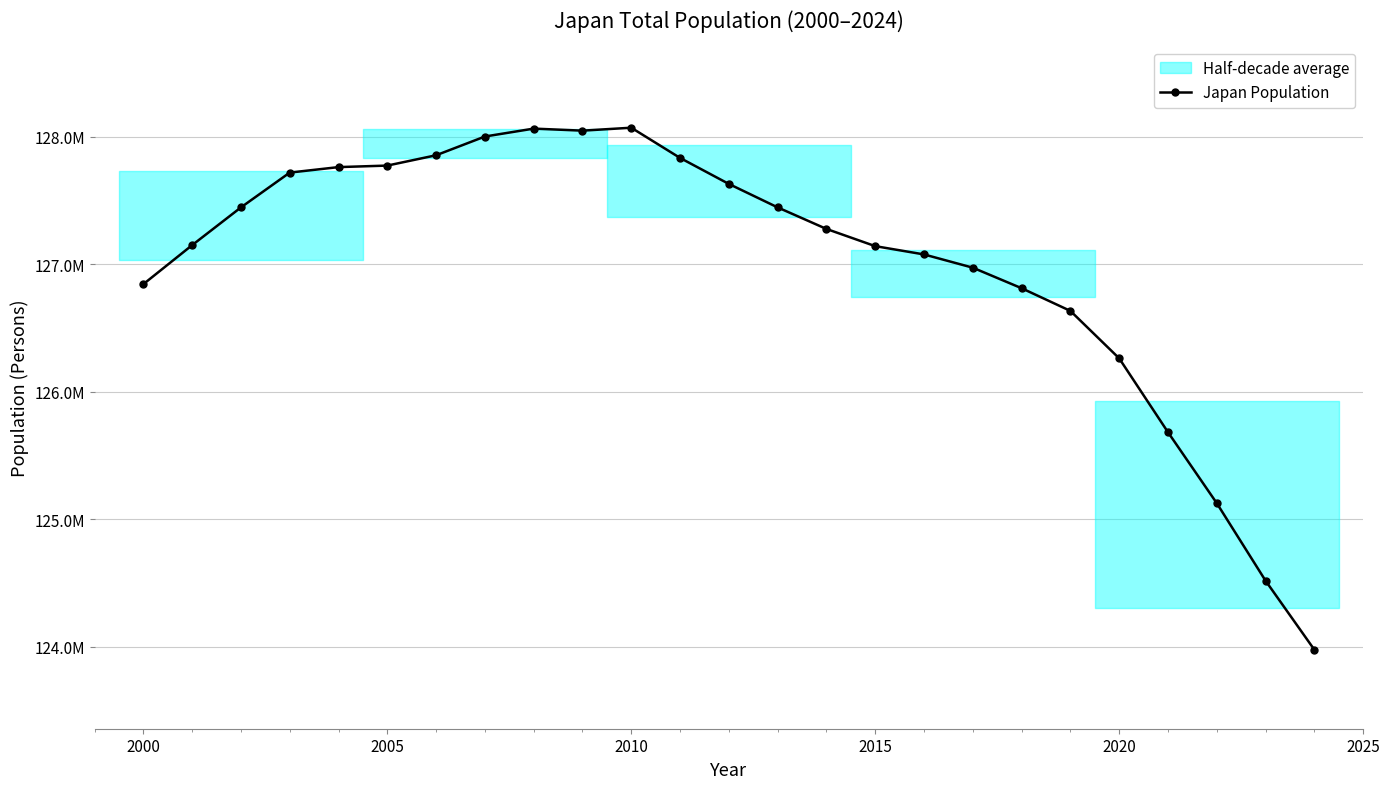

What is the minimum value shown in the chart?

123975371